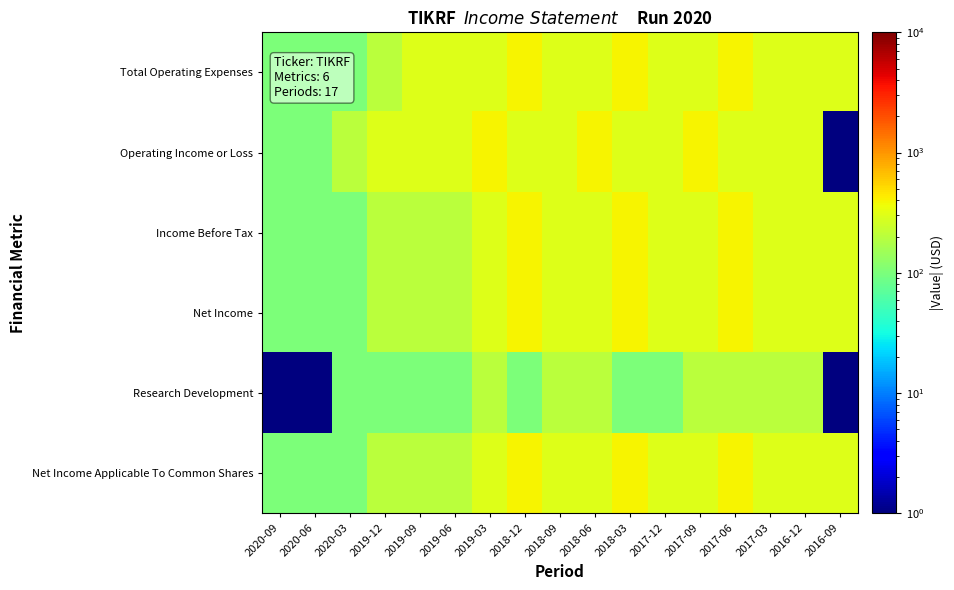

Which category has the highest value across all series?

2018-12